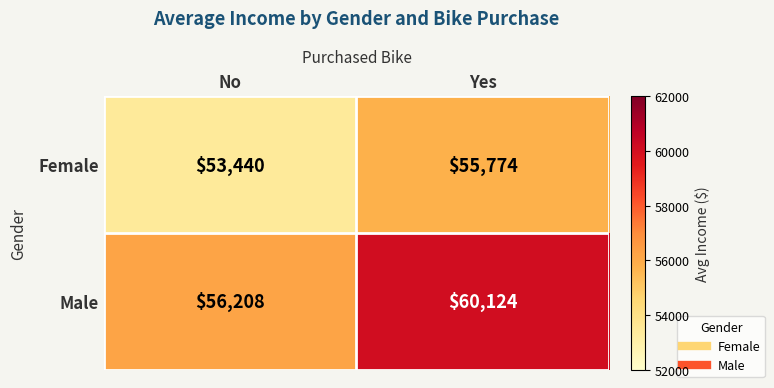

True or false: Male has a value of 29697 at No.

False